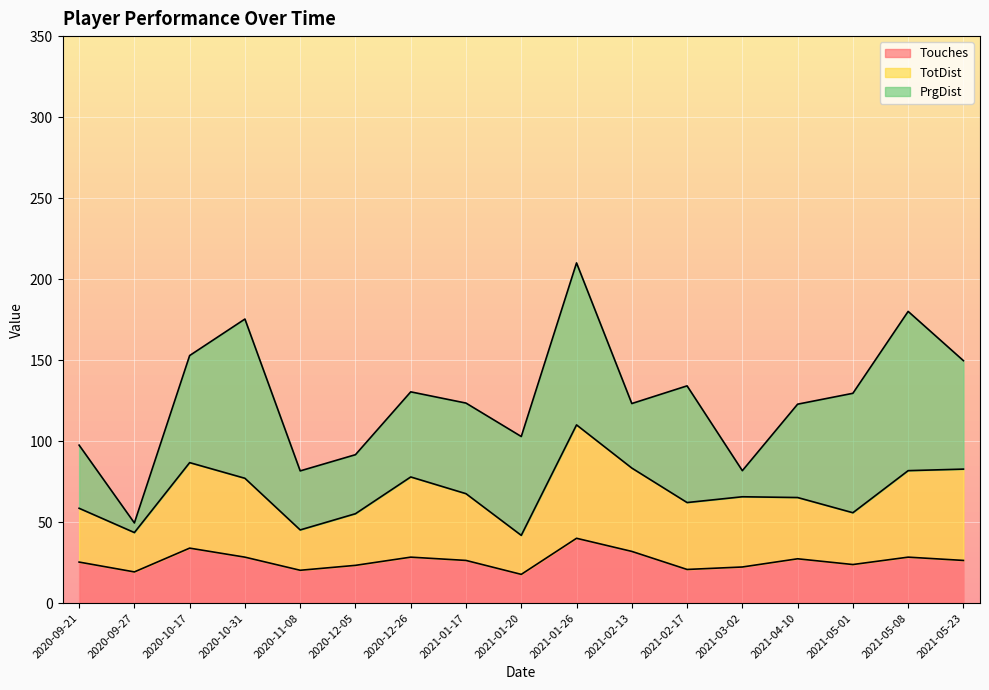

Which label corresponds to the largest value in the chart?

2021-01-26